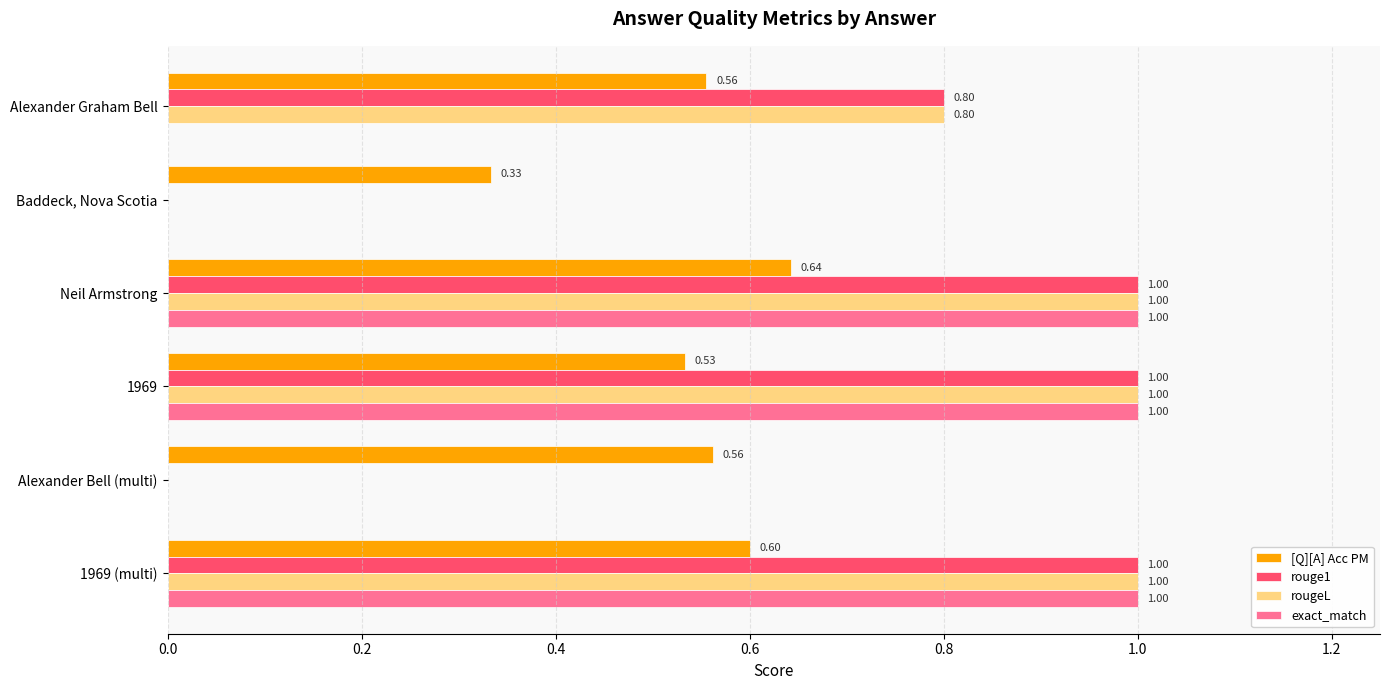

Between Alexander Graham Bell and 1969, which series saw the biggest shift?

exact_match